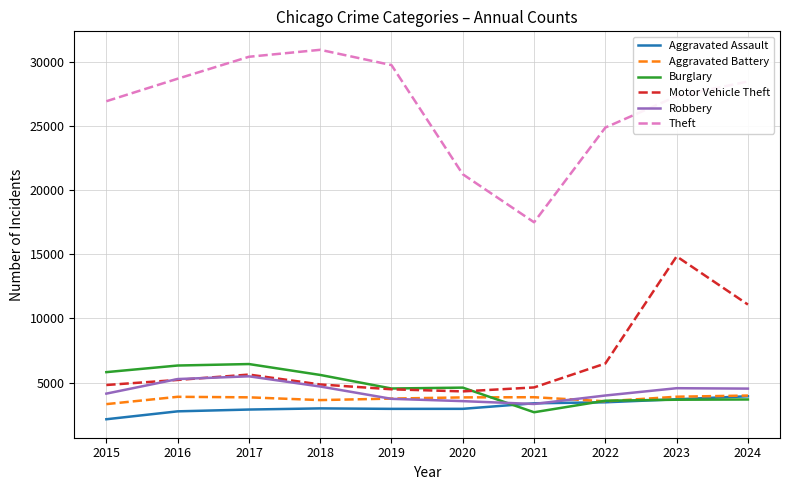

How many lines are shown in the chart?

6